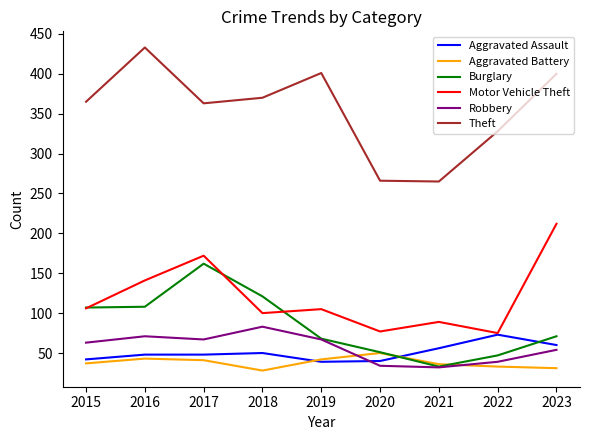

True or false: Theft and Aggravated Assault intersect in this chart.

False